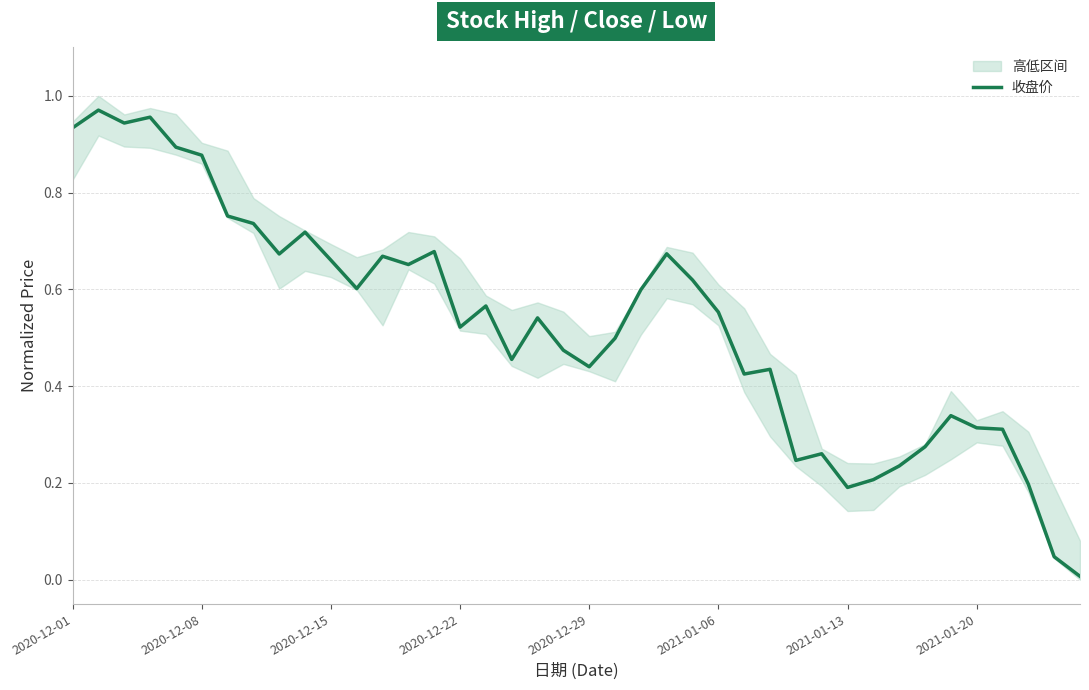

What is the approximate value at 26?

0.4